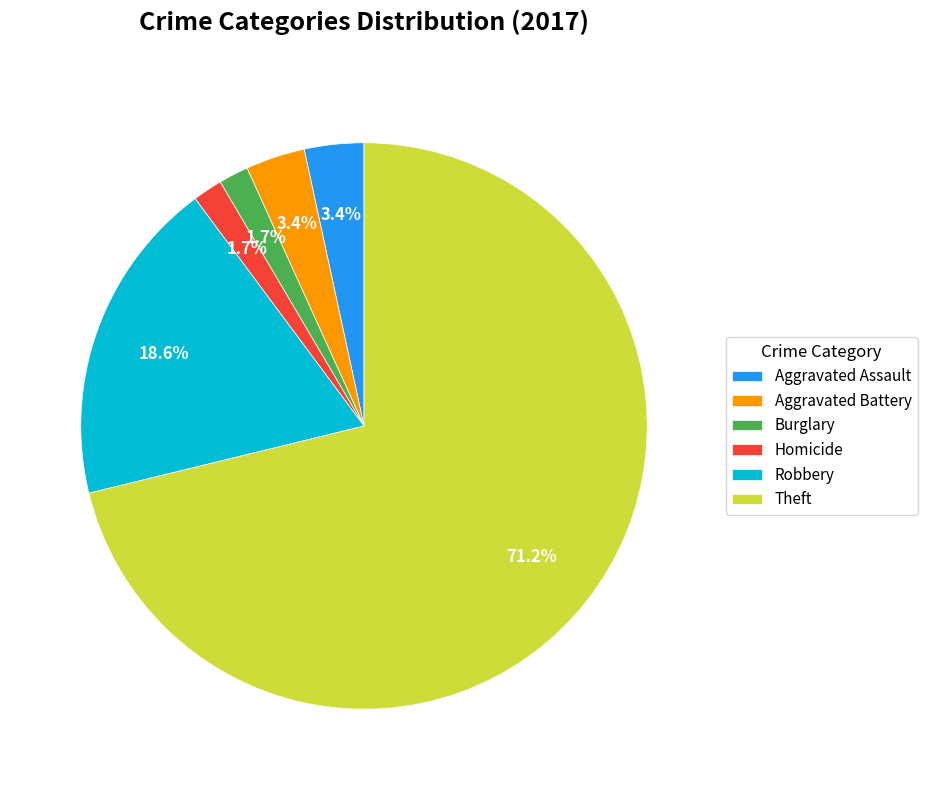

What portion of the pie excludes Aggravated Assault?

96.6%